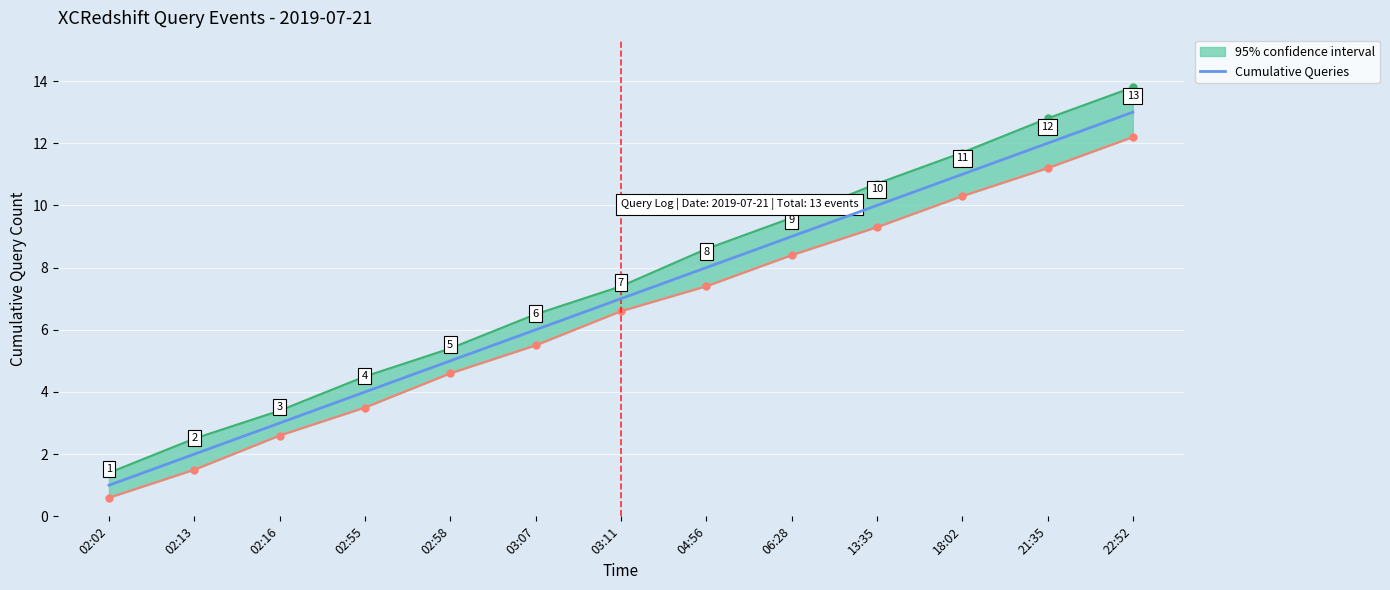

What is the value of the 10th point from the left?

10